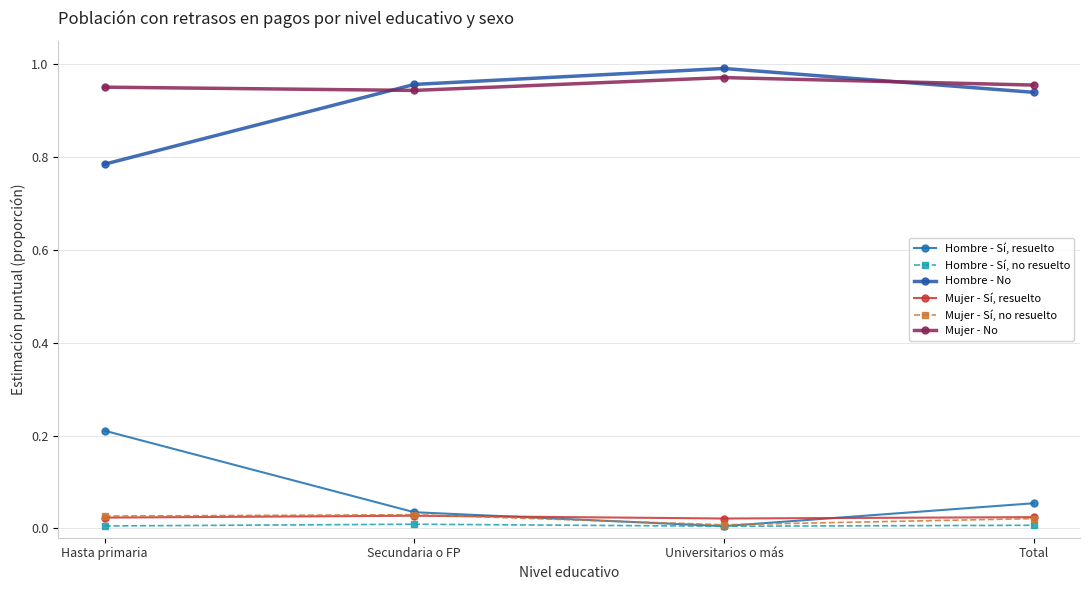

The value of Hombre - Sí, no resuelto at Universitarios o más is 0.0. True or false?

True